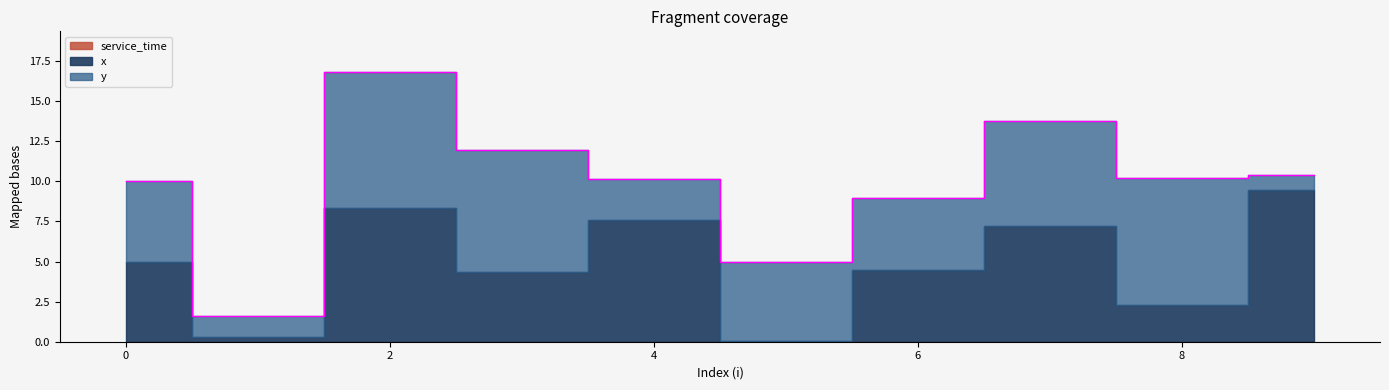

Between which two adjacent categories do x and y first intersect?

3 and 4